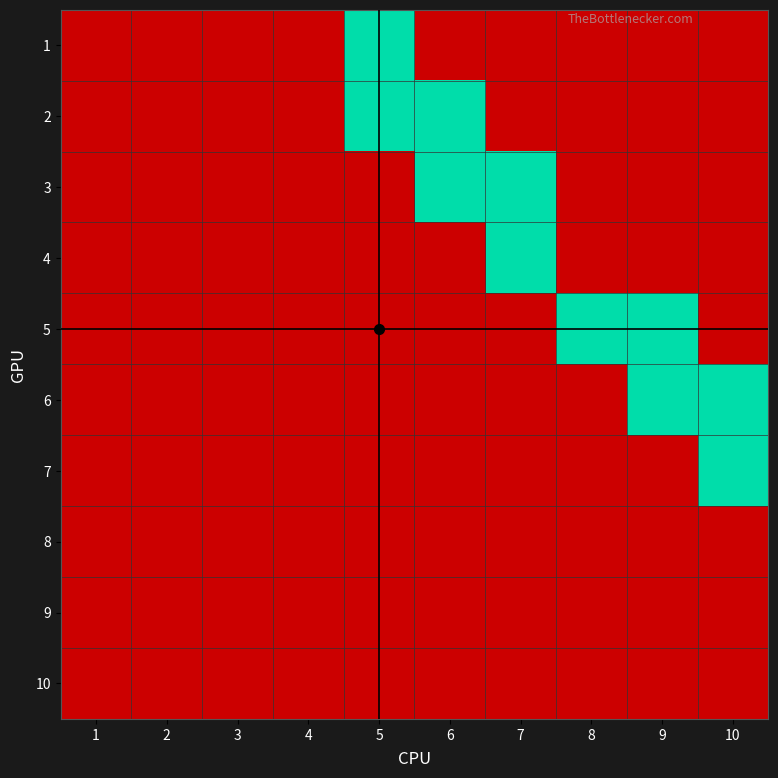

How many data points does each series have?

10